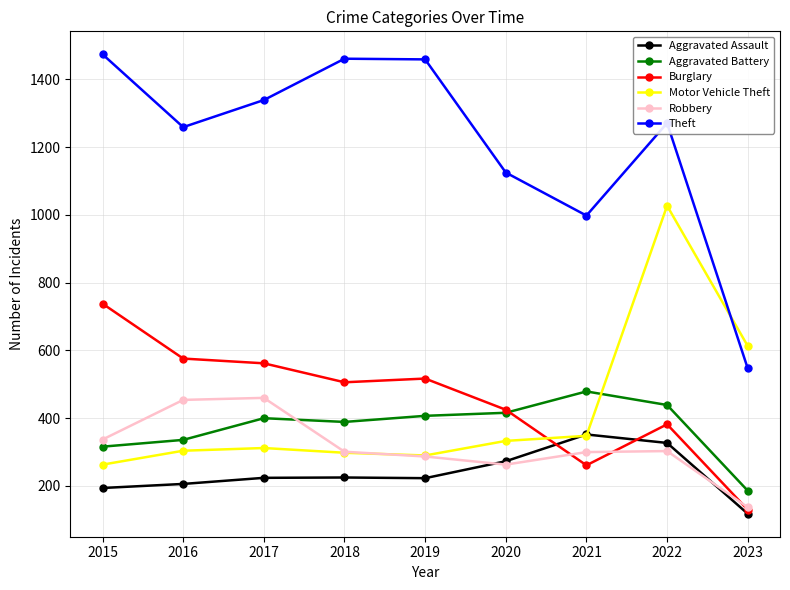

What is the difference between the second highest and second lowest values in the Aggravated Battery series?

123